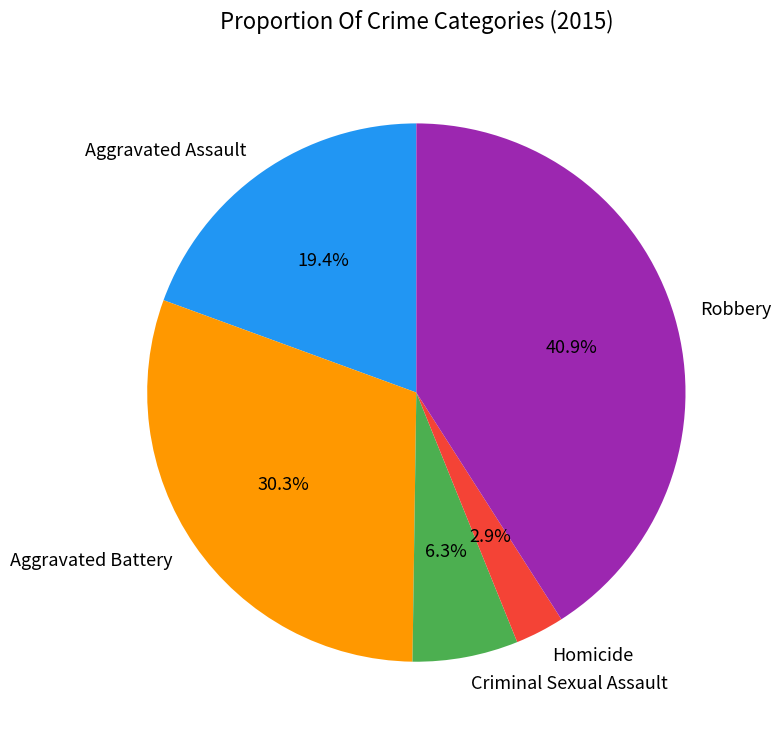

True or false: Robbery accounts for 26% of the total.

False